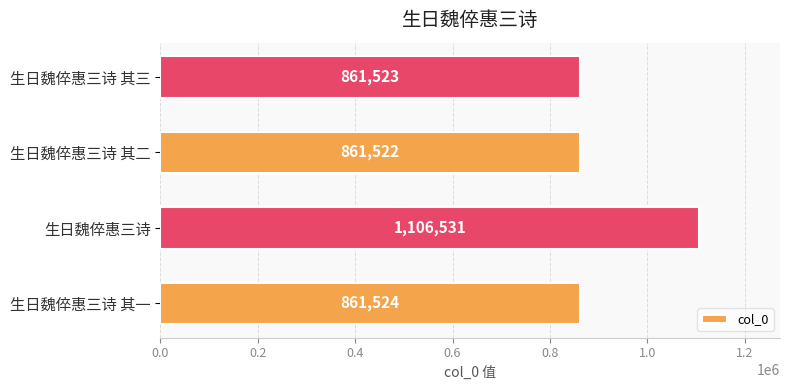

Which category has the highest value across all series?

生日魏倅惠三诗